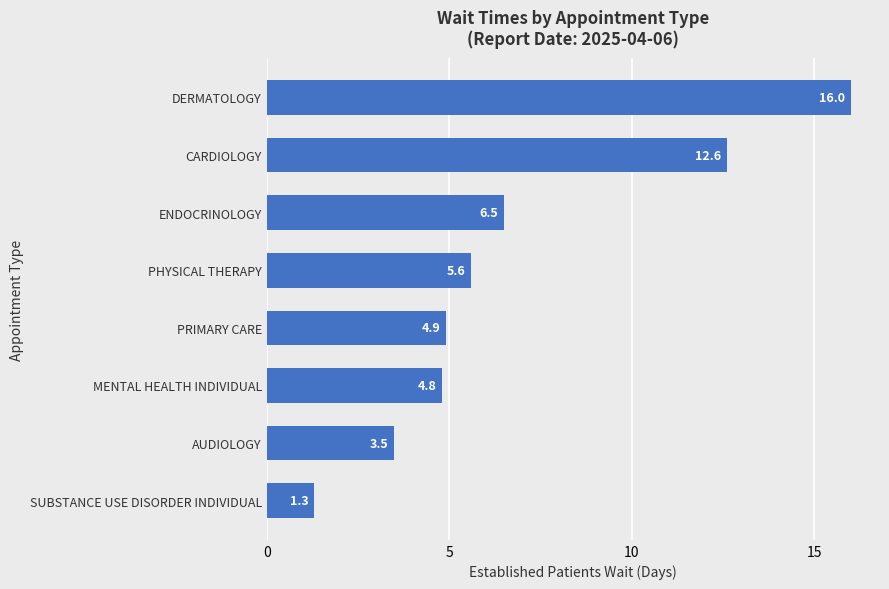

The chart shows a value of 10.9 at ENDOCRINOLOGY. True or false?

False